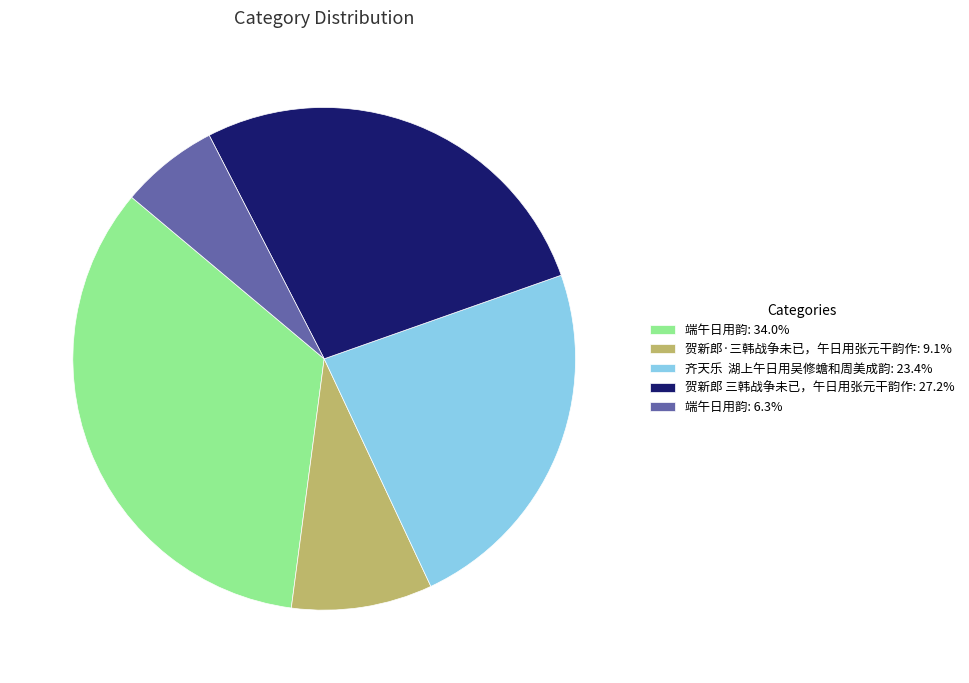

Is there a majority slice in this chart?

No